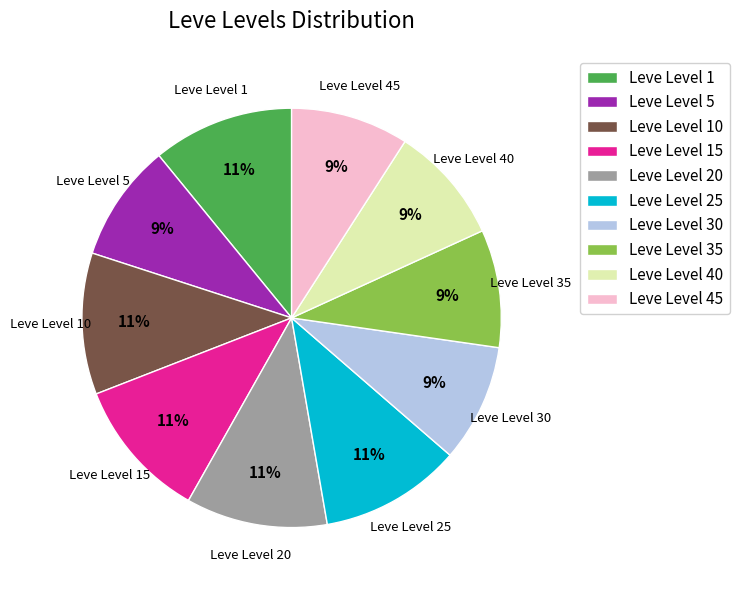

What is the ratio of the value at Leve Level 1 to the value at Leve Level 15?

1.0